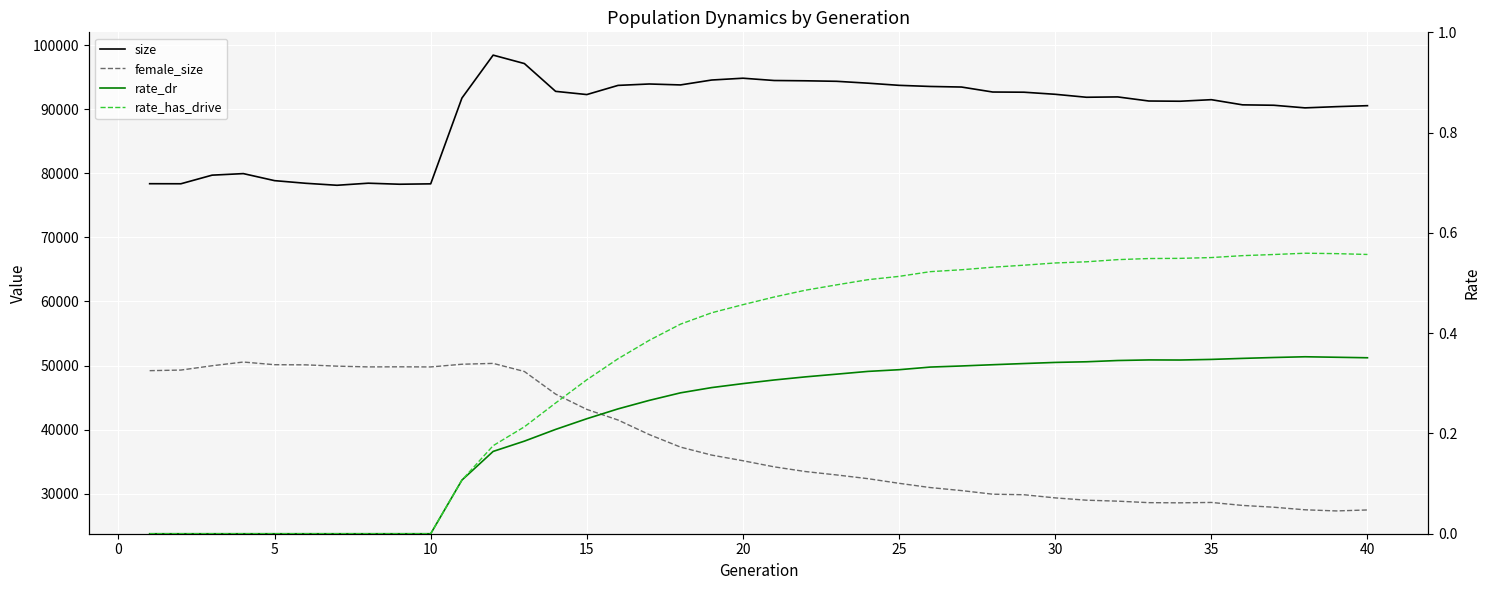

The value of rate_dr at 18 is 0.2. True or false?

False